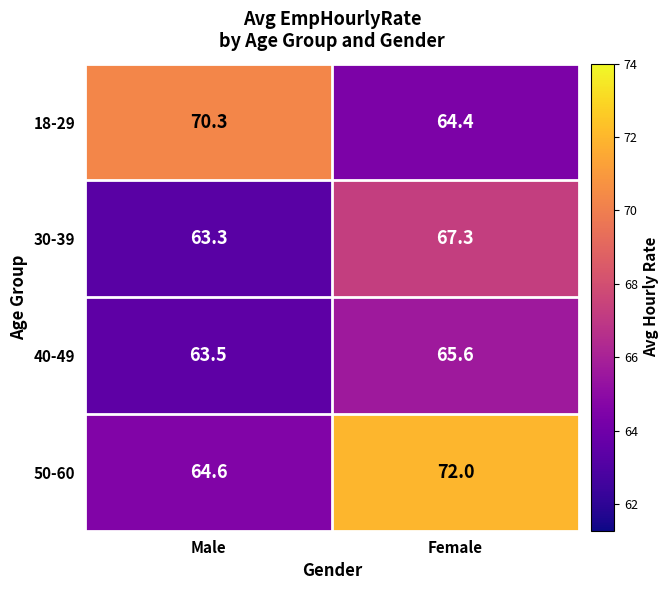

How many distinct data groups are displayed?

4